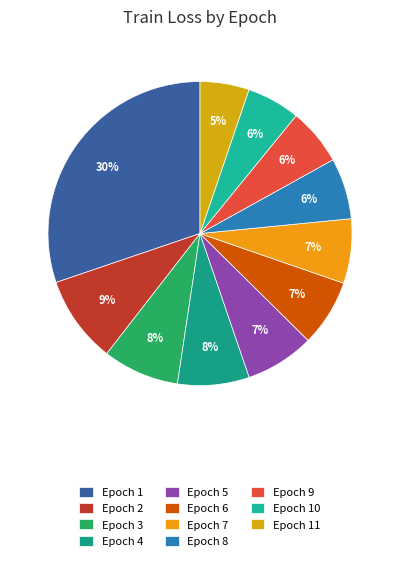

What is the smallest slice in the pie chart?

Epoch 11